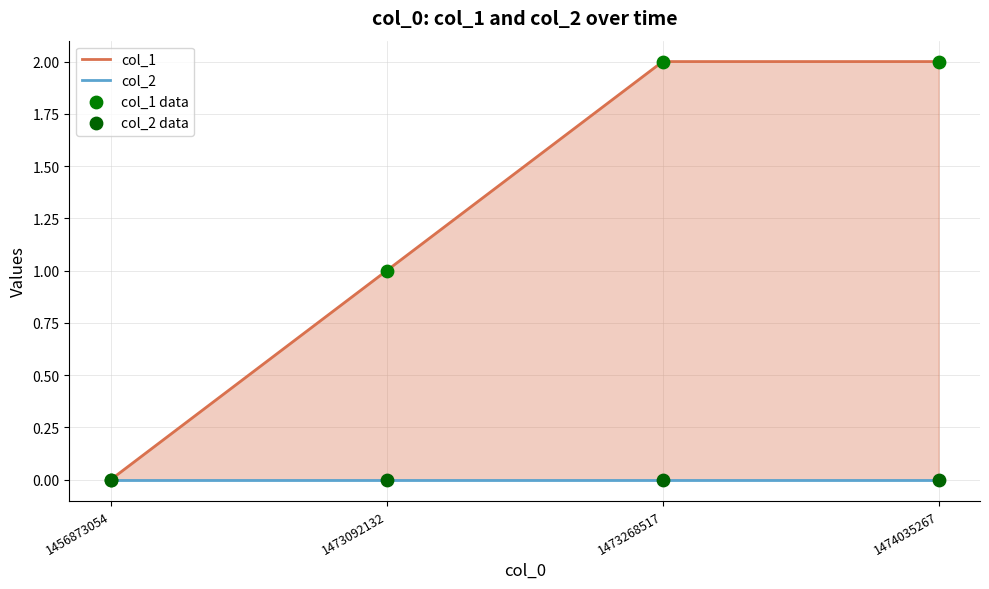

At which category is the sum across all series the highest?

1473268517